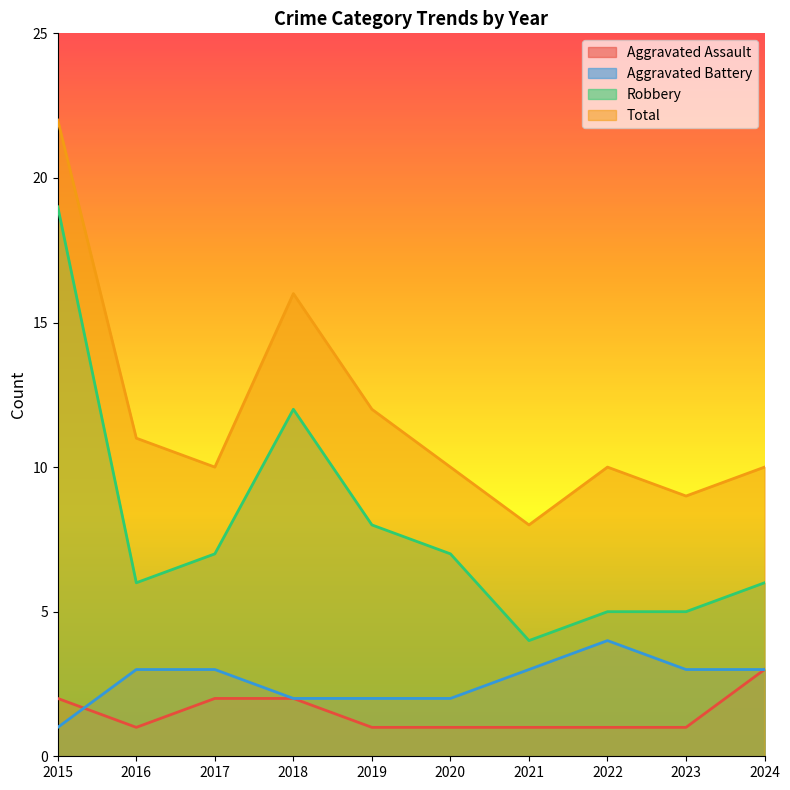

Reading left to right, list all the values displayed in this chart.

Aggravated Assault: 2015=2	2016=1	2017=2	2018=2	2019=1	2020=1	2021=1	2022=1	2023=1	2024=3
Aggravated Battery: 2015=1	2016=3	2017=3	2018=2	2019=2	2020=2	2021=3	2022=4	2023=3	2024=3
Robbery: 2015=19	2016=6	2017=7	2018=12	2019=8	2020=7	2021=4	2022=5	2023=5	2024=6
Total: 2015=22	2016=11	2017=10	2018=16	2019=12	2020=10	2021=8	2022=10	2023=9	2024=10